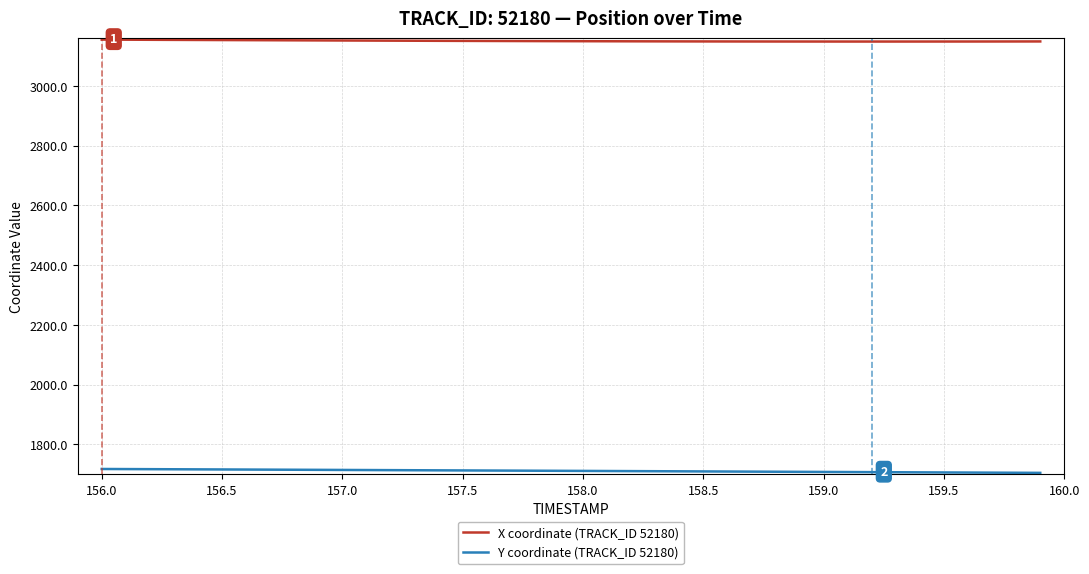

Which series has the largest total across all categories?

X coordinate (TRACK_ID 52180)